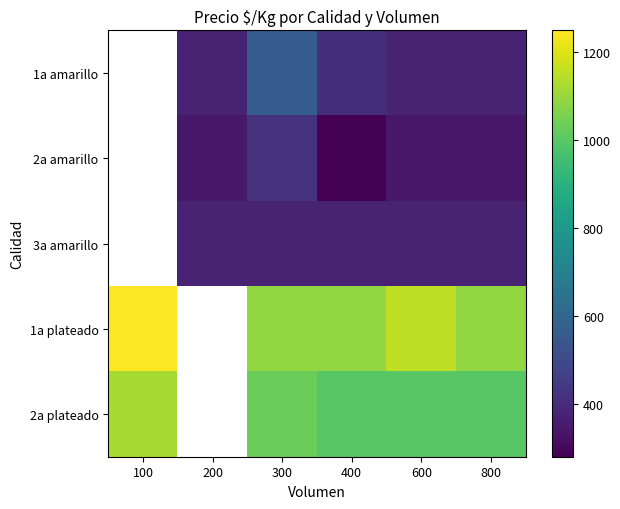

The 2a amarillo series shows 172.2 at 600. True or false?

False